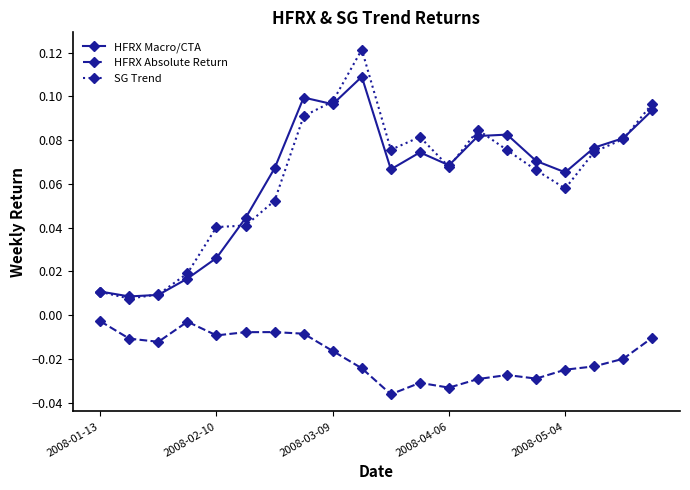

At how many categories does at least one series exceed 0?

20